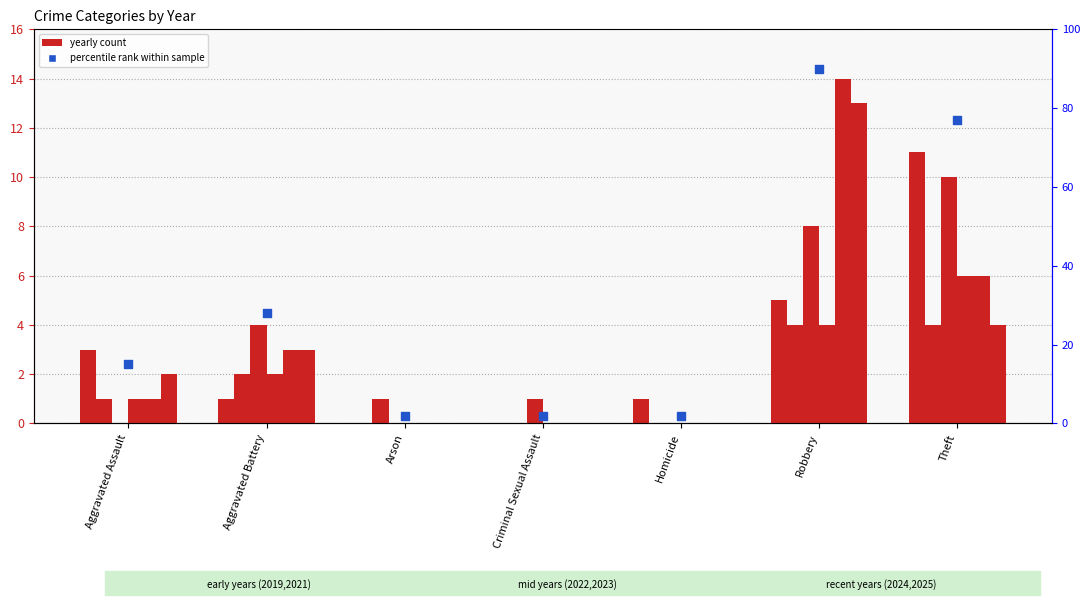

Which has a higher value, Aggravated Assault or Aggravated Battery?

Aggravated Battery